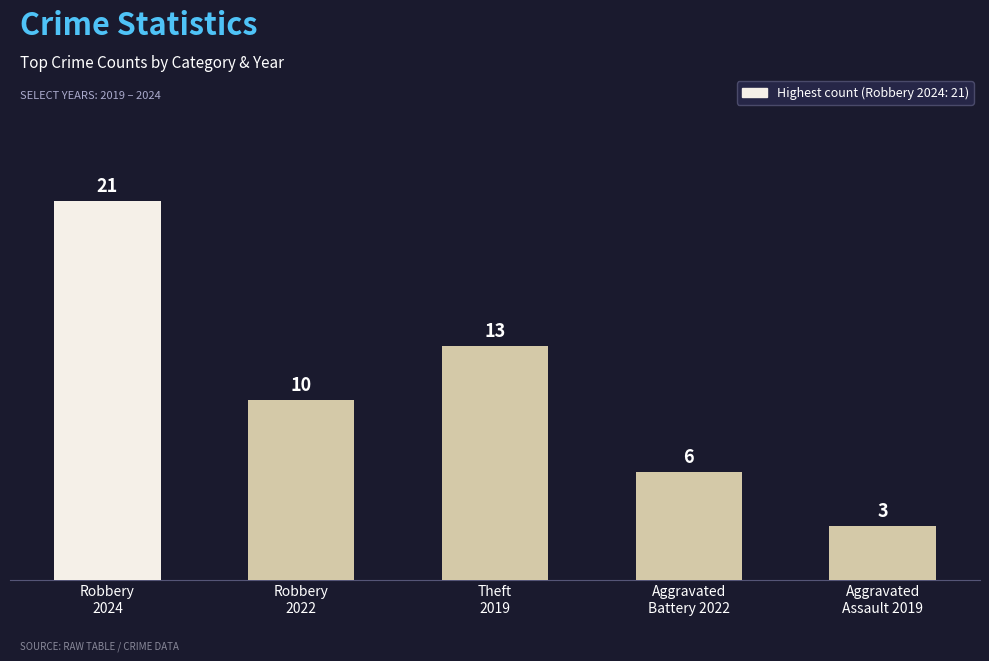

Reading left to right, what are all the values shown in this chart?

Robbery
2024=21	Robbery
2022=10	Theft
2019=13	Aggravated
Battery 2022=6	Aggravated
Assault 2019=3